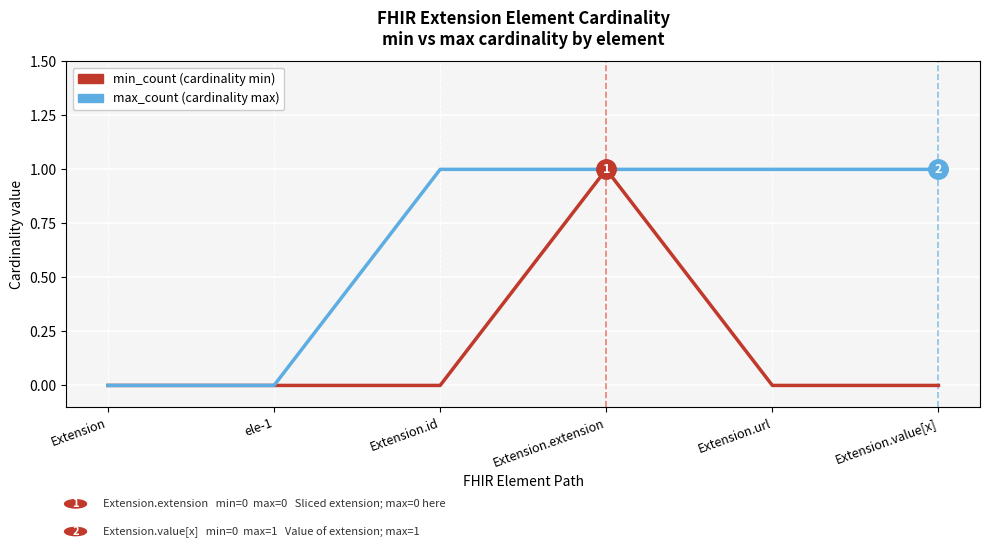

At which category is the sum across all series the highest?

Extension.extension